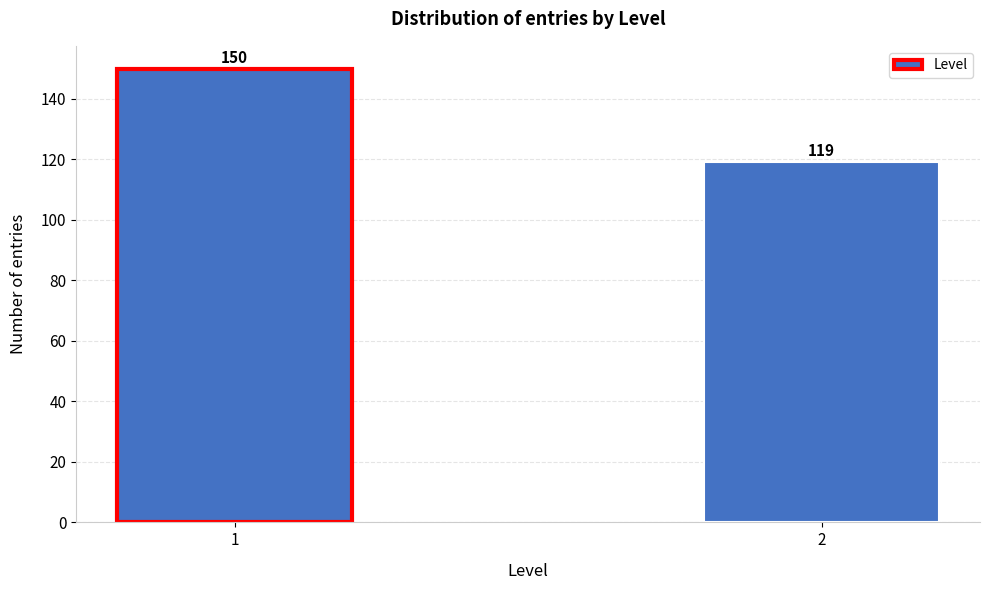

Reading left to right, what are all the values shown in this chart?

1=150	2=119